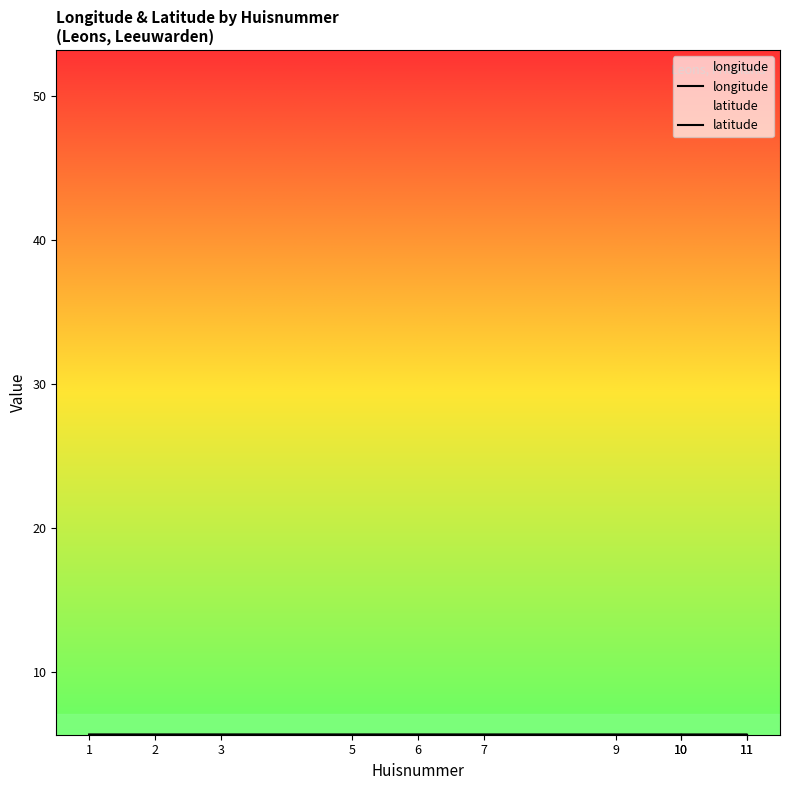

Where is the first local maximum for longitude?

3